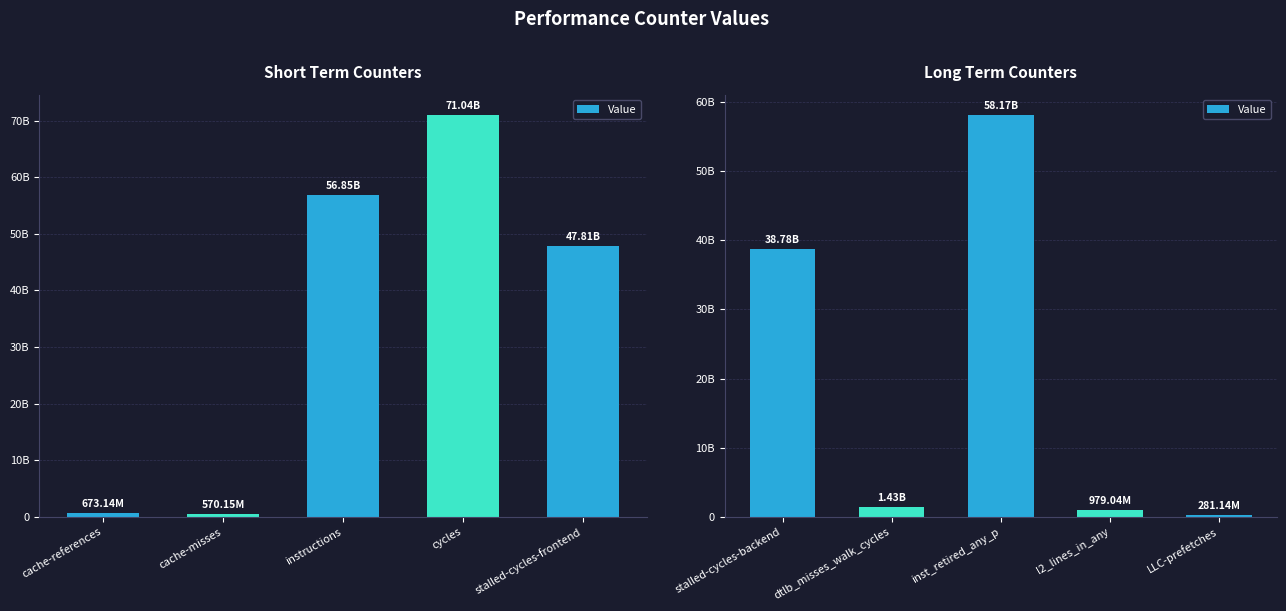

What is the label of the 2nd bar from the right?

l2_lines_in_any